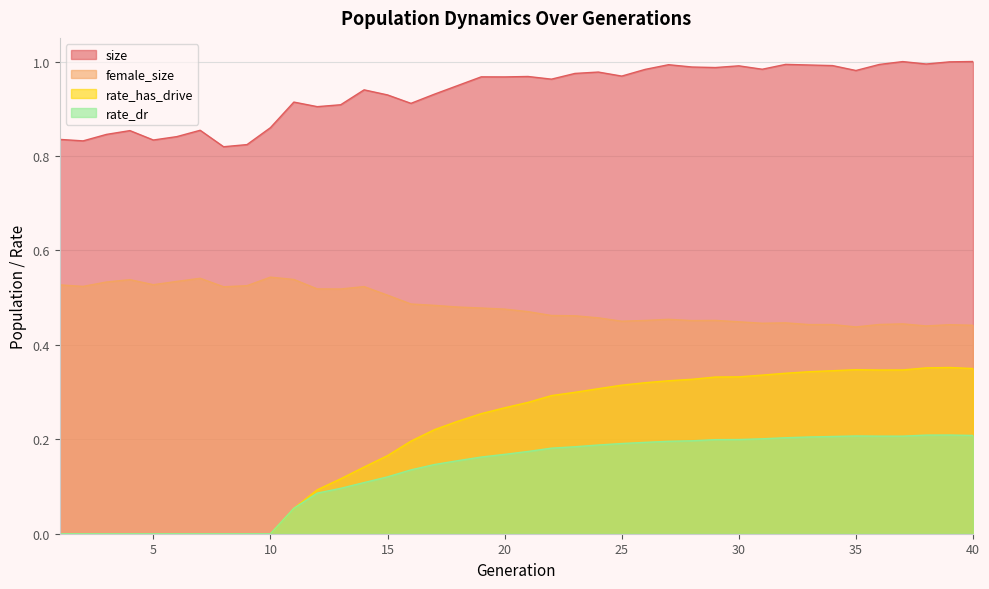

What is the value of the size point at the 19th from the left?

1.0